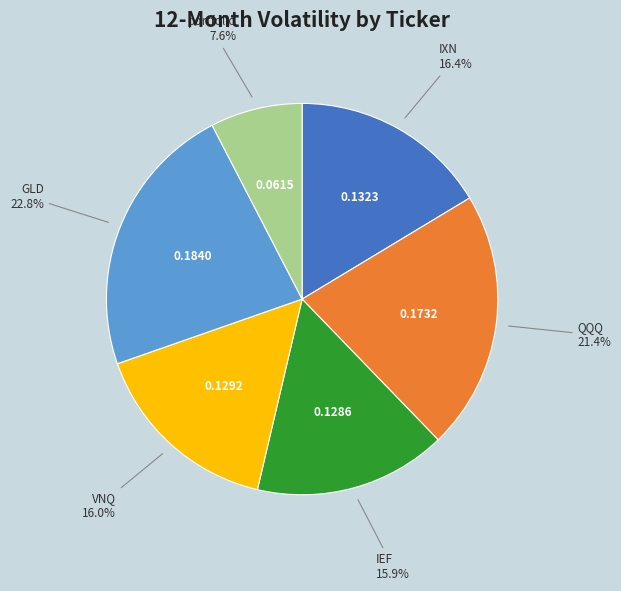

To the nearest percent, what is the difference between the largest and smallest slice percentages?

15%